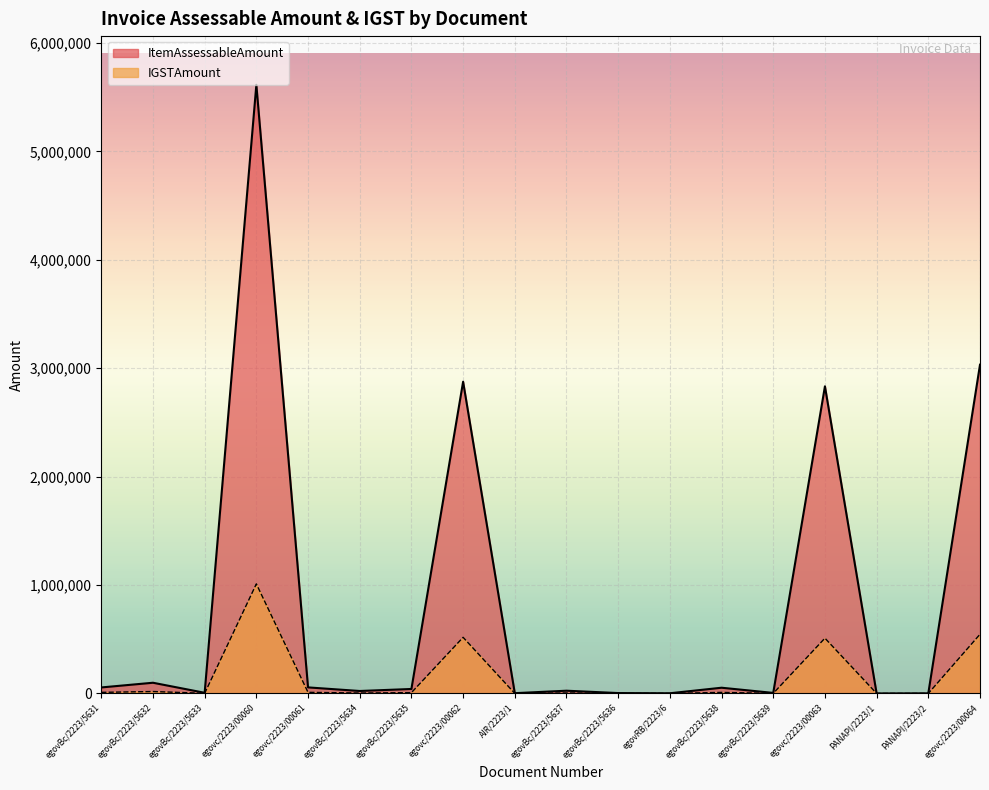

True or false: IGSTAmount and ItemAssessableAmount intersect in this chart.

False